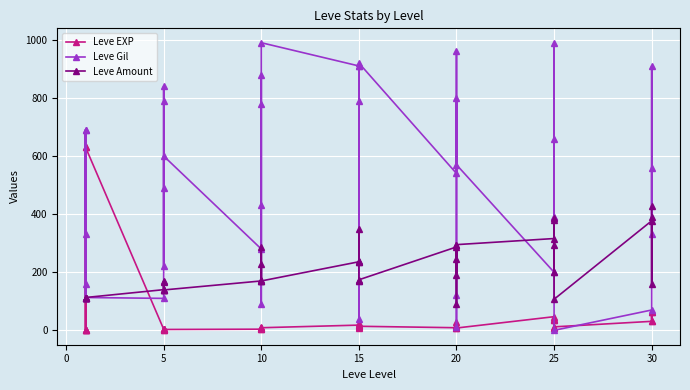

How many interior local peaks does the Leve EXP series have?

12